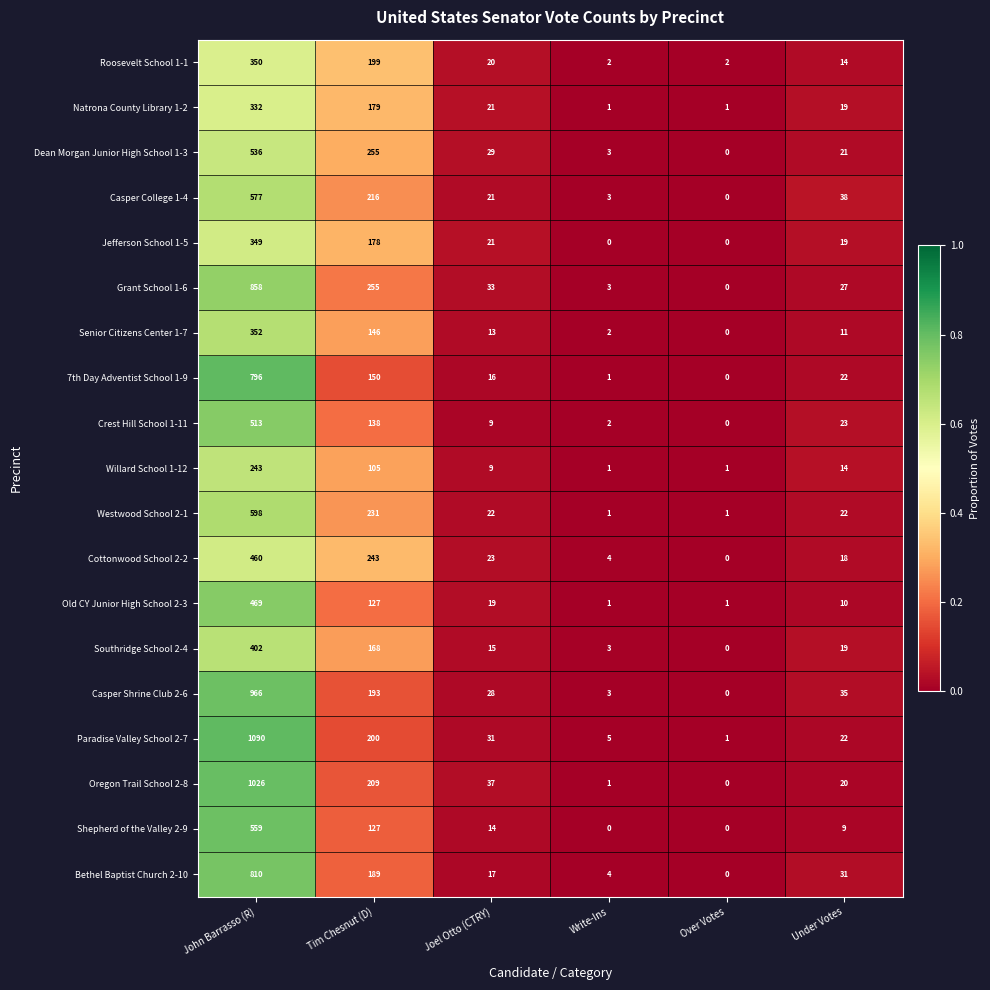

What is the difference between the Senior Citizens Center 1-7 values at Write-Ins and John Barrasso (R)?

350